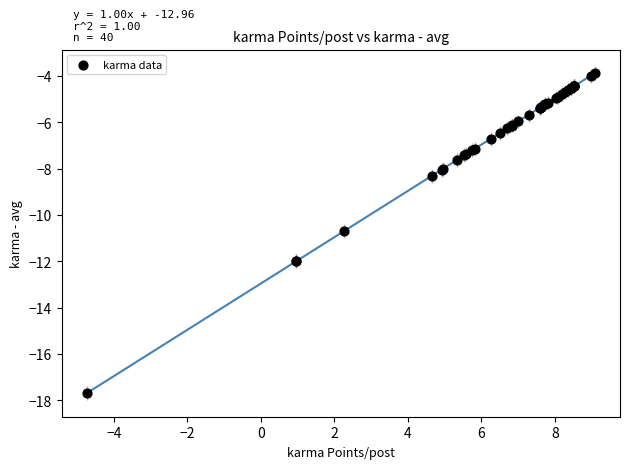

What Y value in the scatter plot is closest to -10?

-10.7